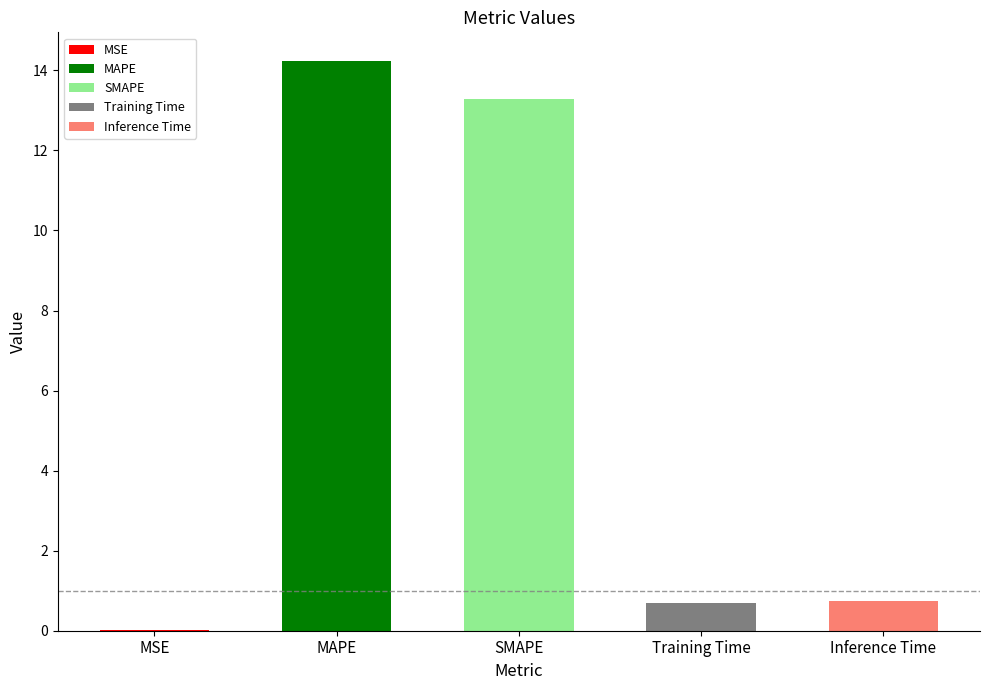

Reading left to right, transcribe all the data shown in this chart.

MSE=0.0	MAPE=14.2	SMAPE=13.3	Training Time=0.7	Inference Time=0.8